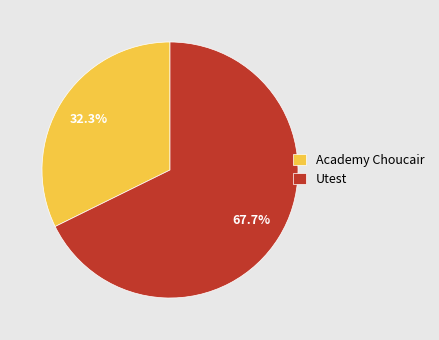

To the nearest percent, what is the average slice percentage?

50%